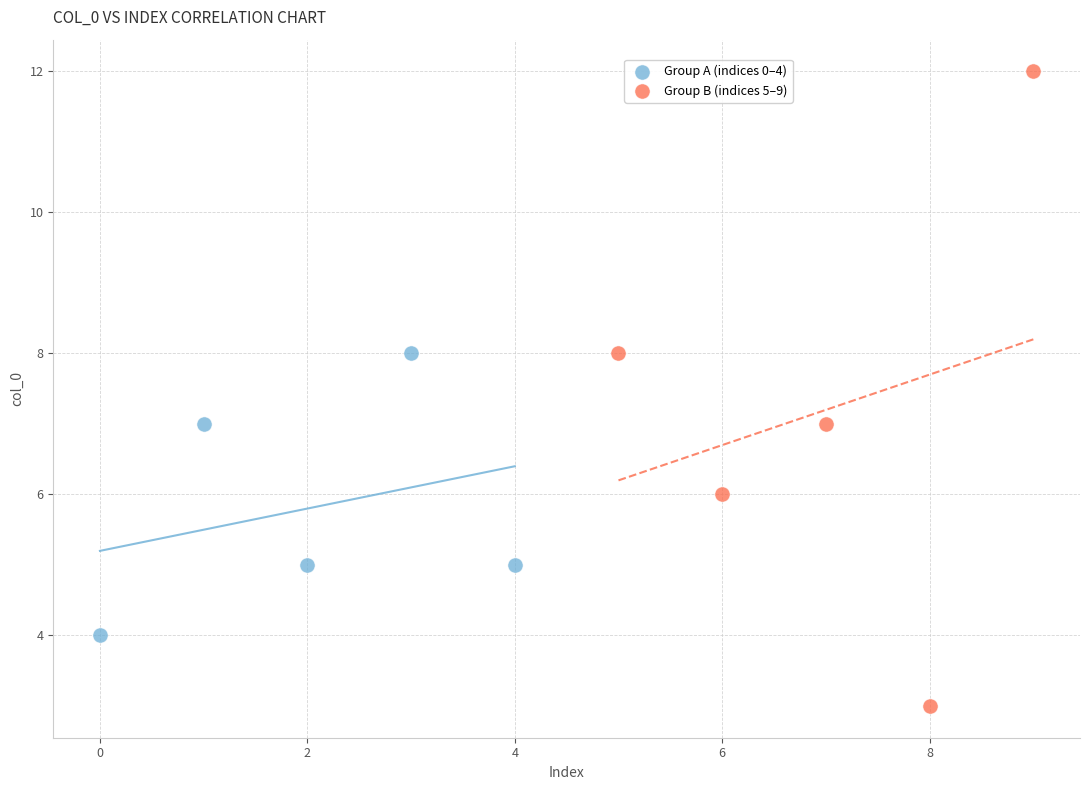

Which series contains the lowest Y value?

Group B (indices 5–9)